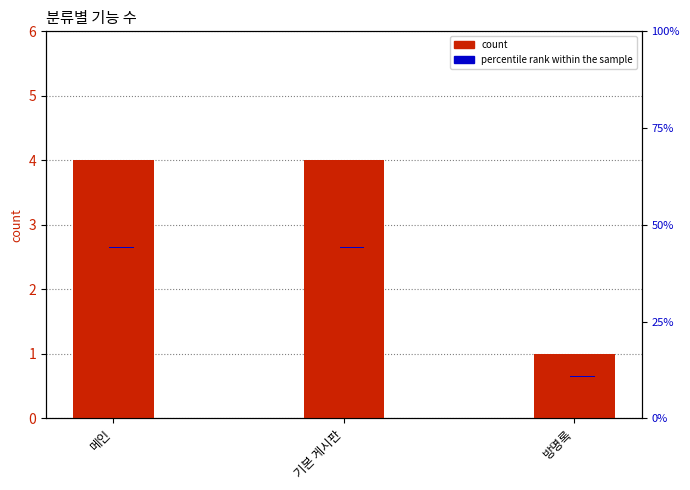

How many bars are there in total?

3